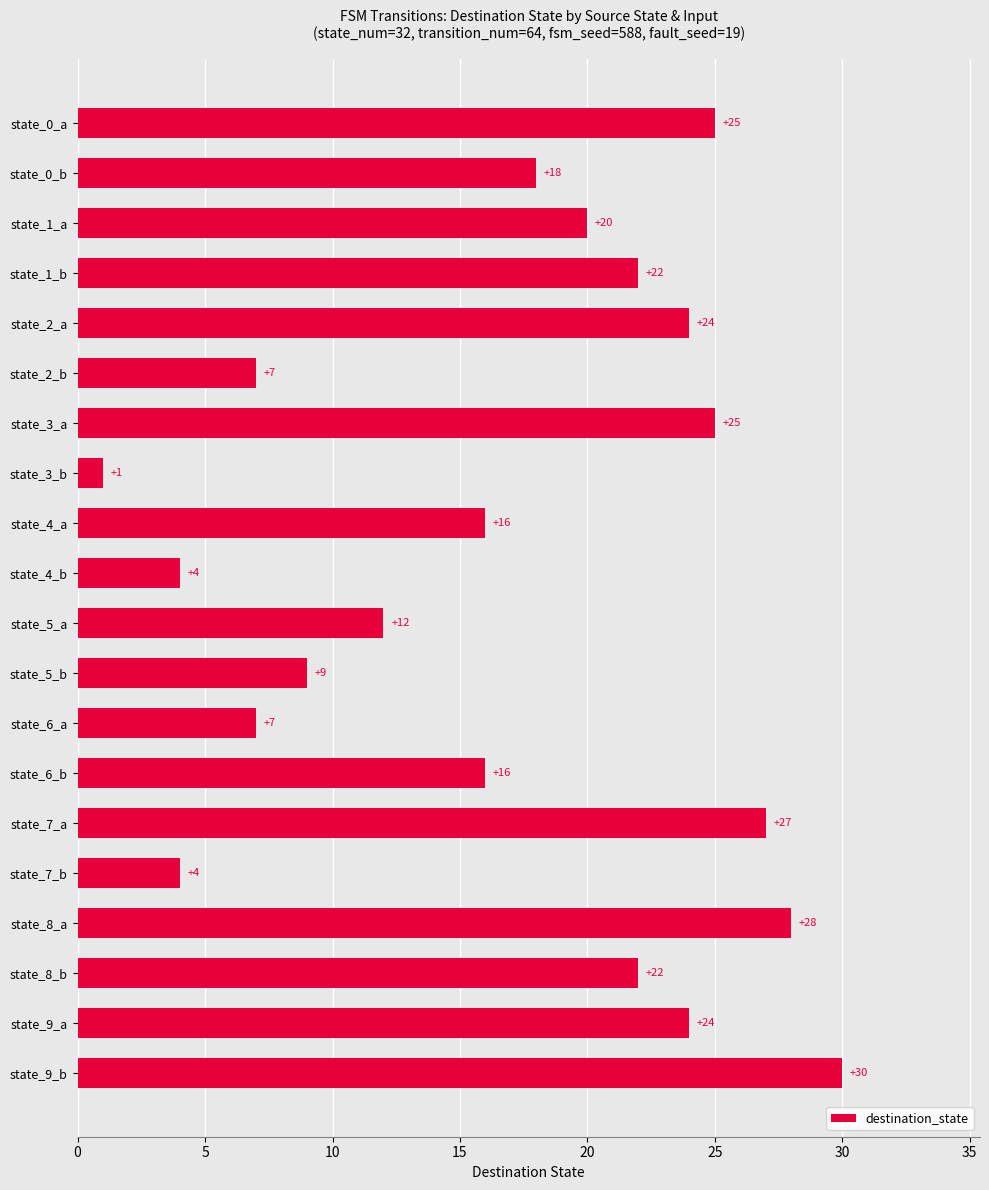

What is the approximate value at state_0_b?

18